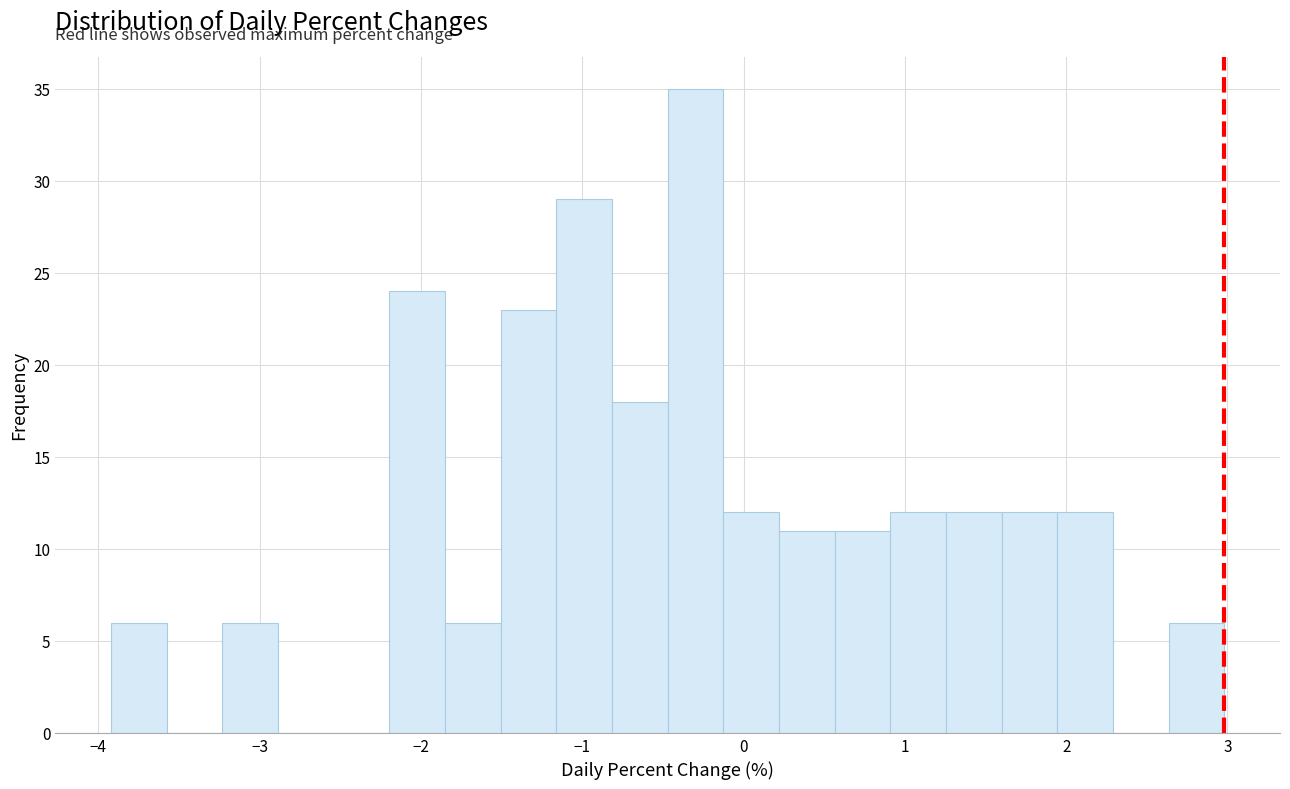

Read against the x-axis, roughly where is the centre of the tallest bar?

-0.3